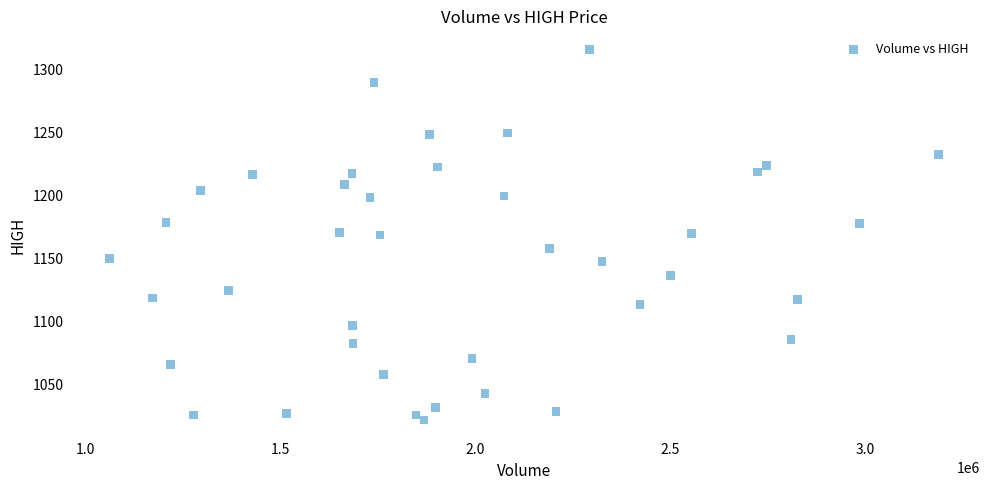

What is the range of X values (max minus min)?

2125300